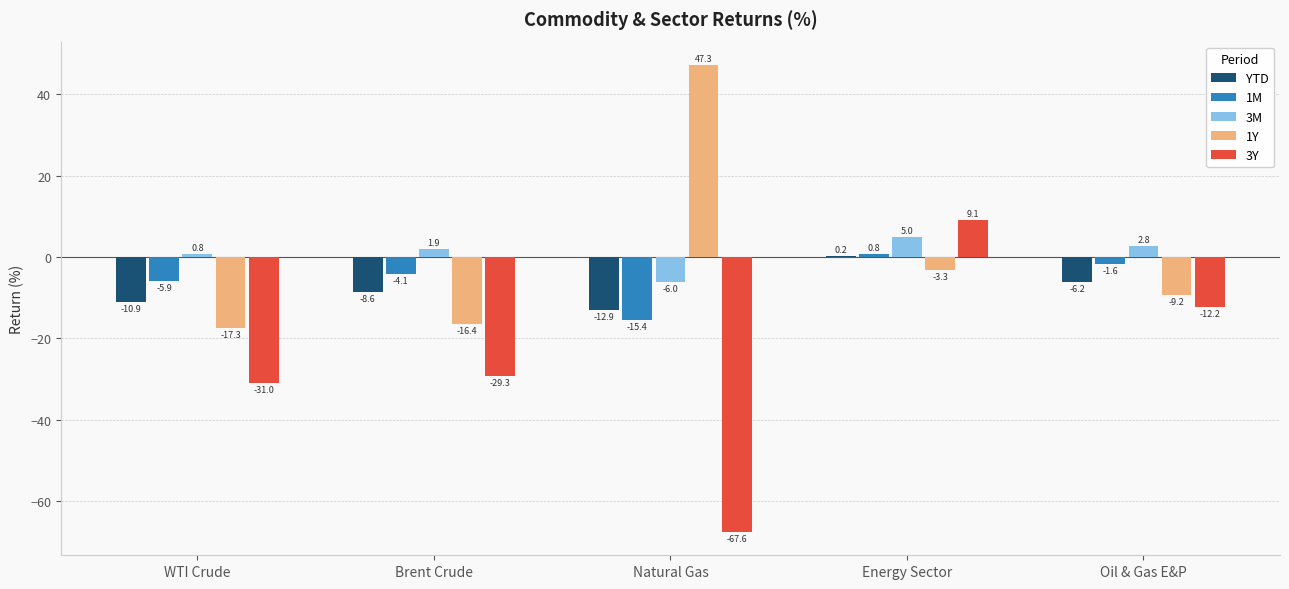

Which series has the largest range (max minus min)?

3Y